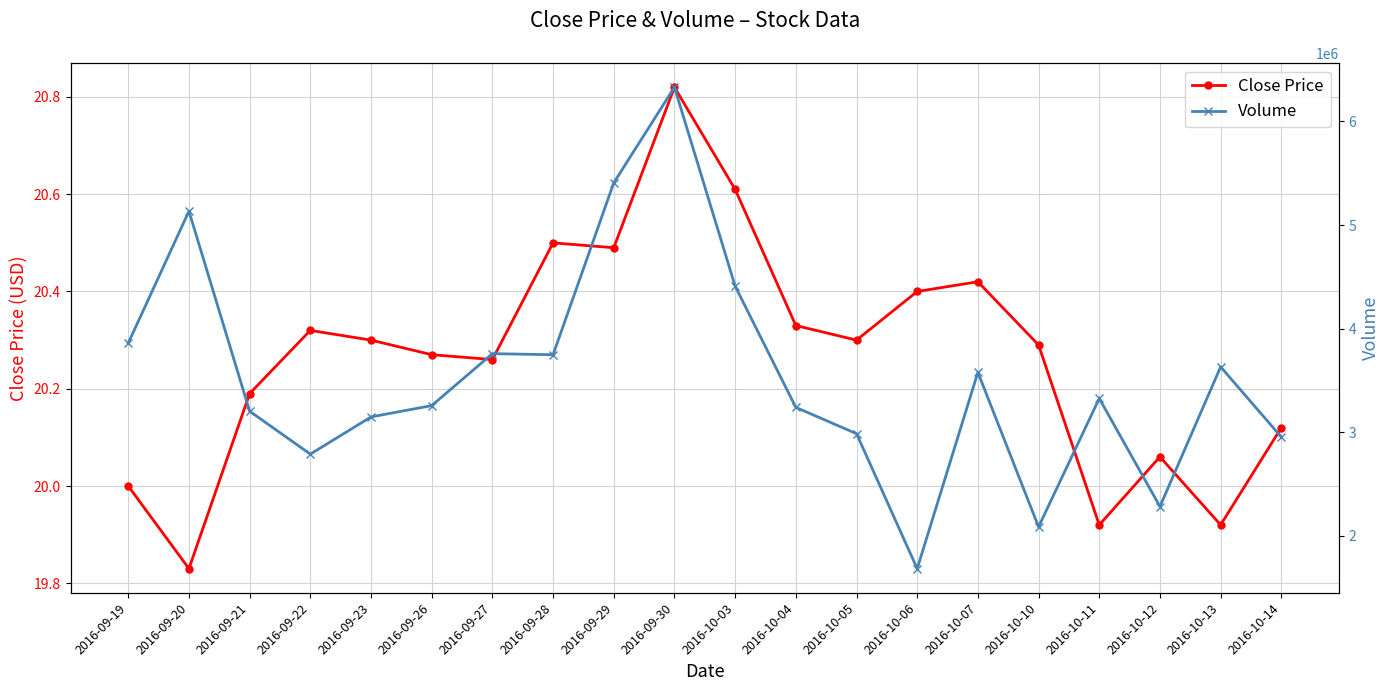

What is the label of the 1st point from the right?

2016-10-14